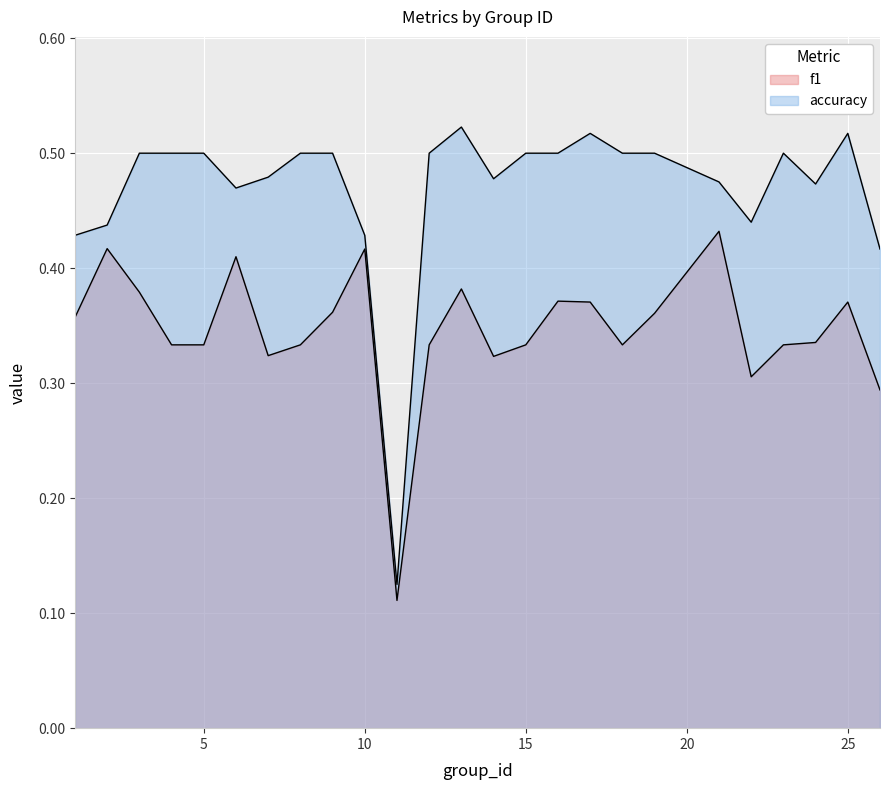

How many lines are shown in the chart?

2